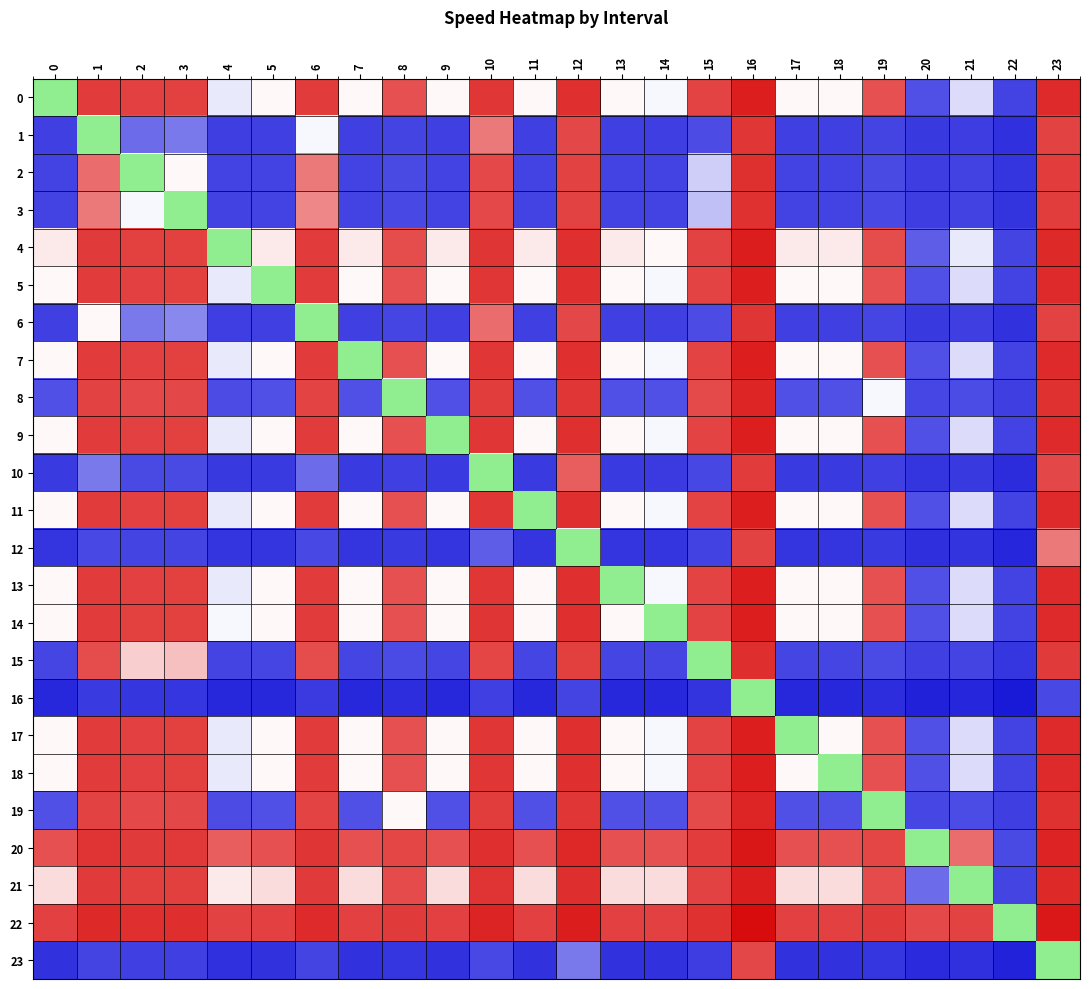

What is the total value across all series at 17?

-16.6